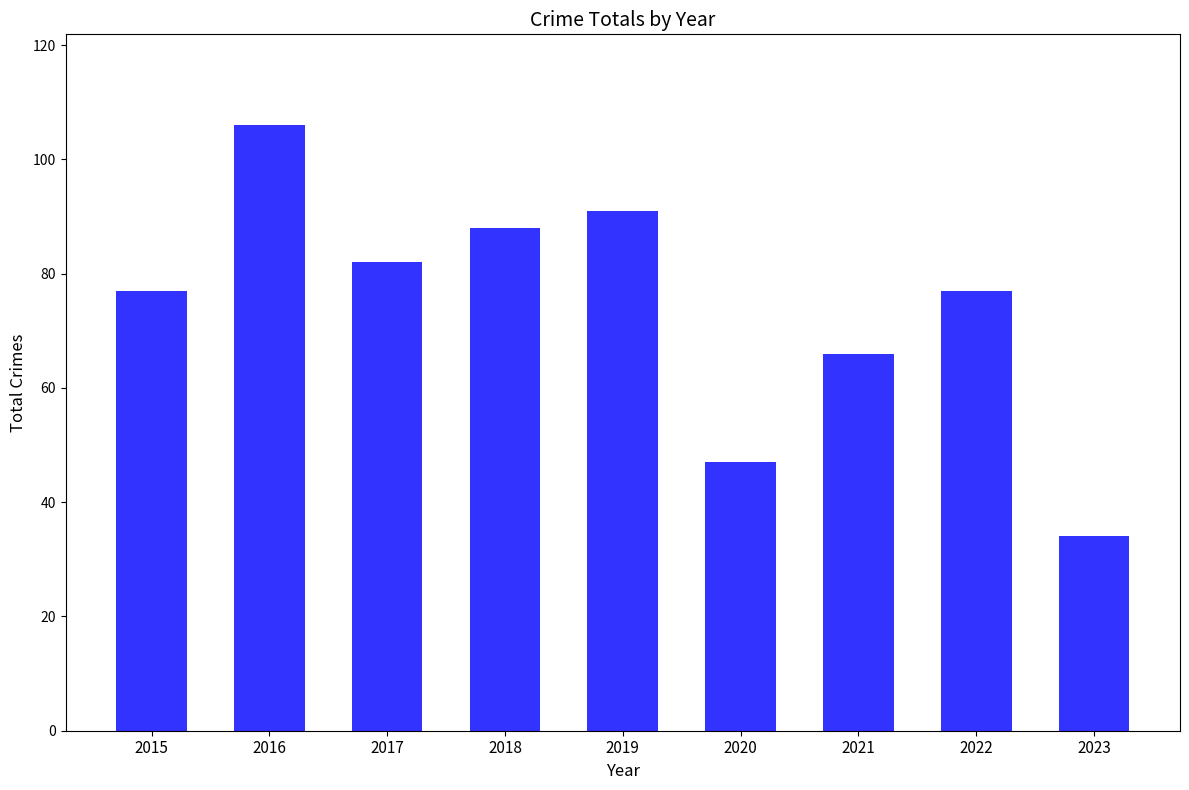

Approximately how many times larger is the value at 2019 compared to 2018?

1.0